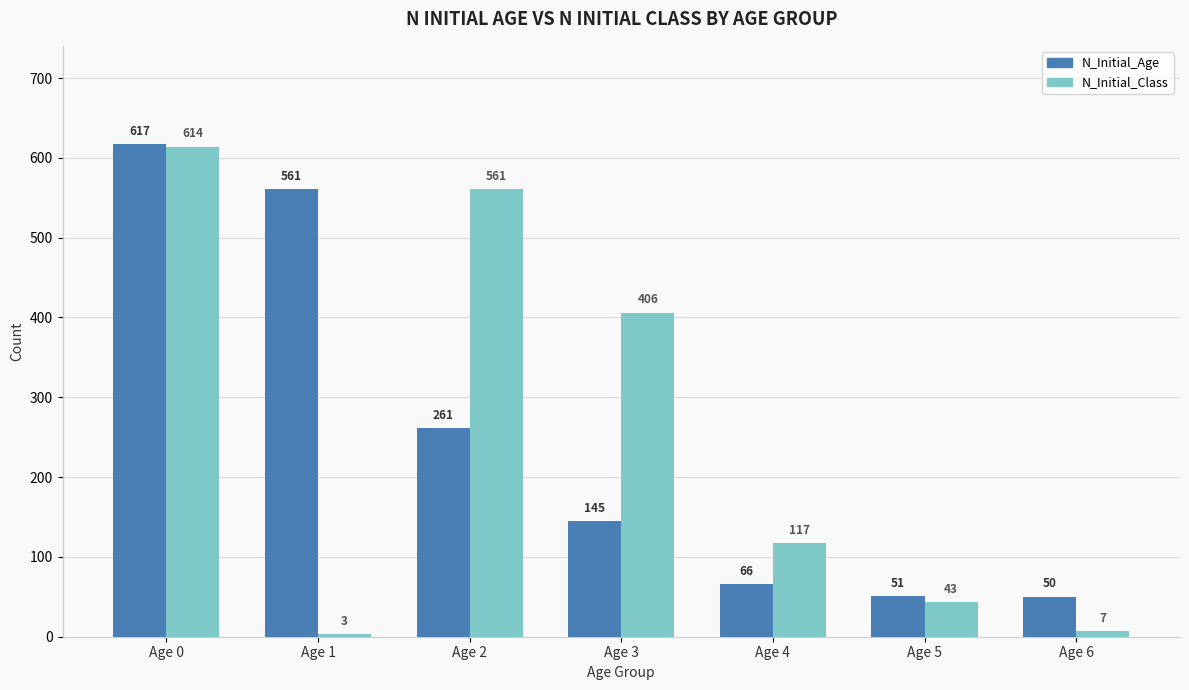

How many distinct data groups are displayed?

2